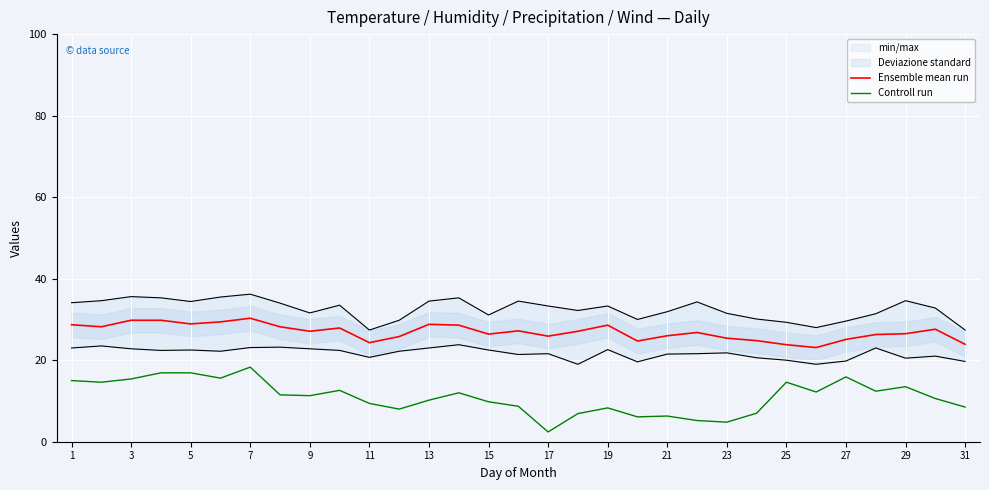

How many interior local valleys does the Controll run series have?

9